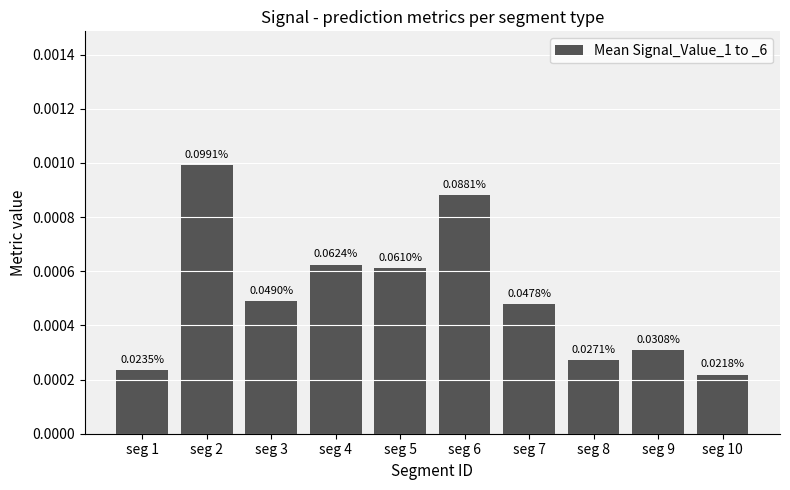

Are the bars horizontal?

No